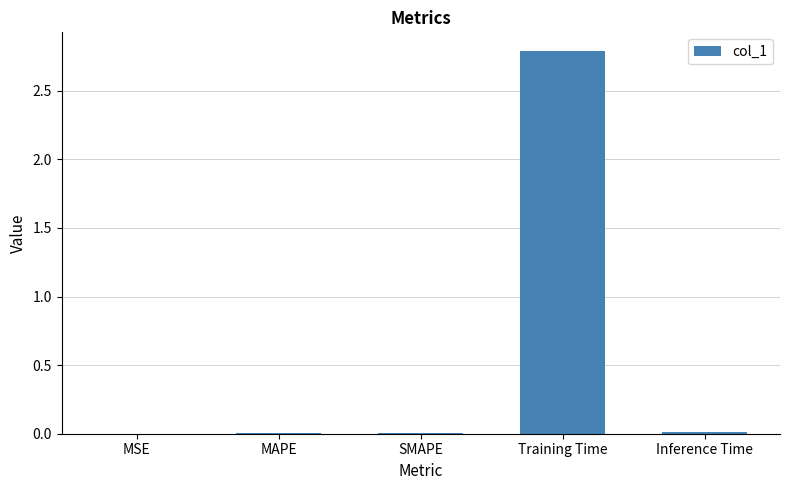

Is it true that the value at SMAPE is 0.0?

True